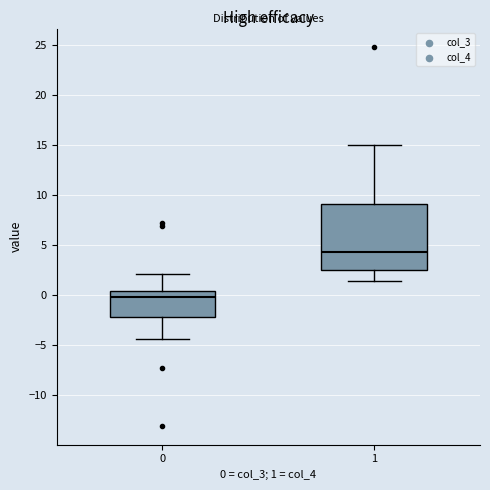

Where does the upper whisker of the box at x = 0 end on the y-axis? The values are not printed on the chart, so give them approximately, as read against the axis.

2.0